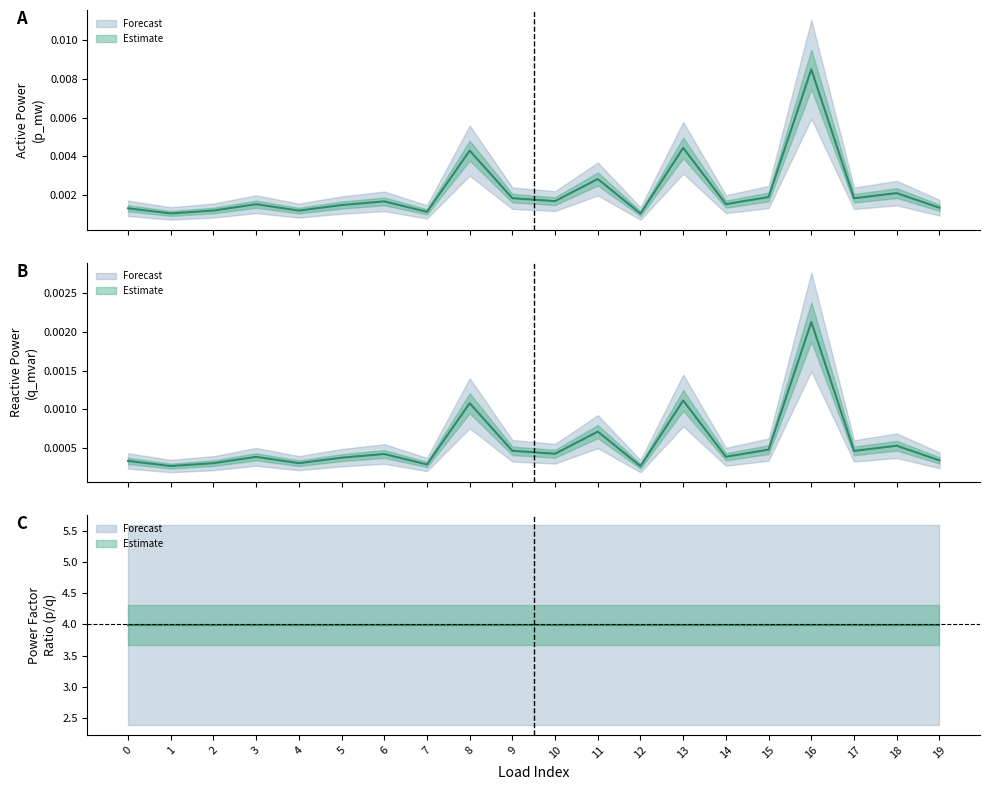

Rank the series by their maximum value, from lowest to highest.

q_mvar, p_mw